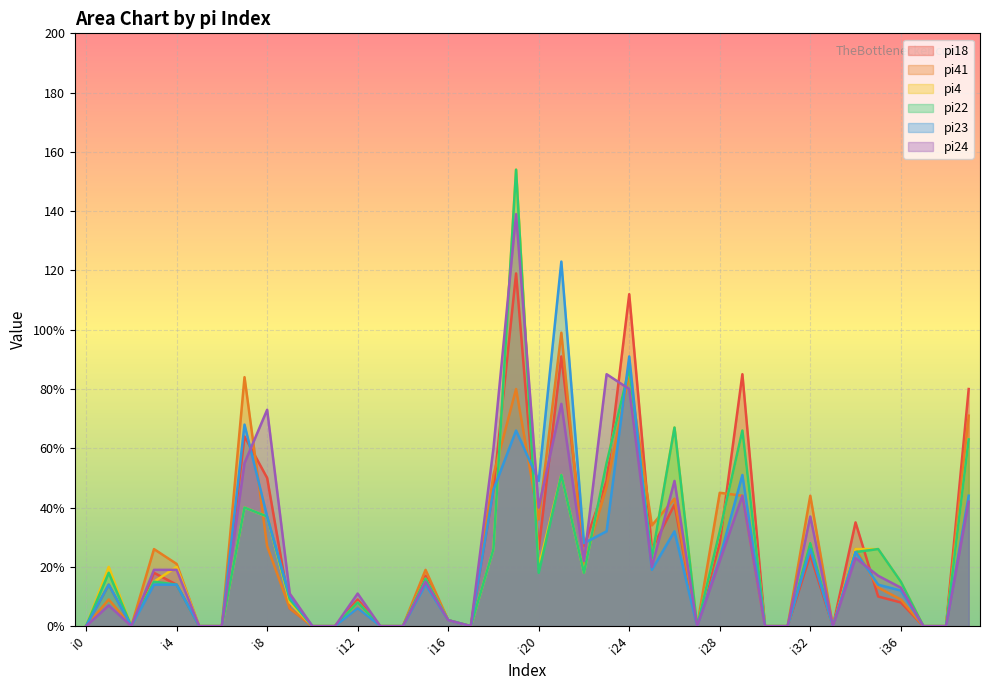

Which series ends up on top after the final intersection of pi22 and pi41?

pi22